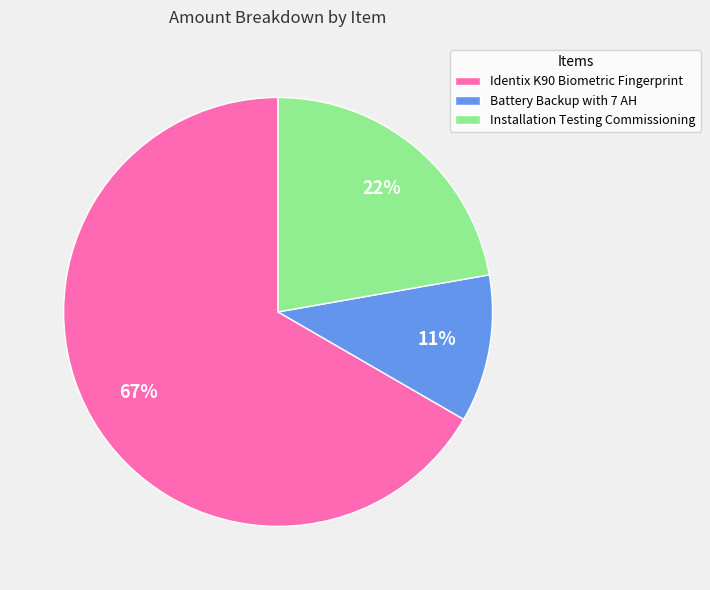

Which has a higher value, Installation Testing Commissioning or Battery Backup with 7 AH?

Installation Testing Commissioning